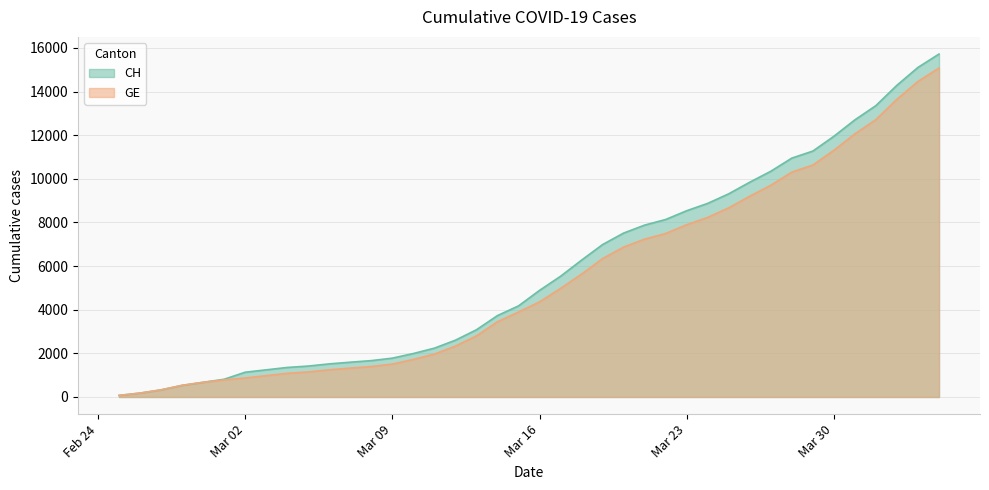

At which label does CH reach its peak?

2020-04-04